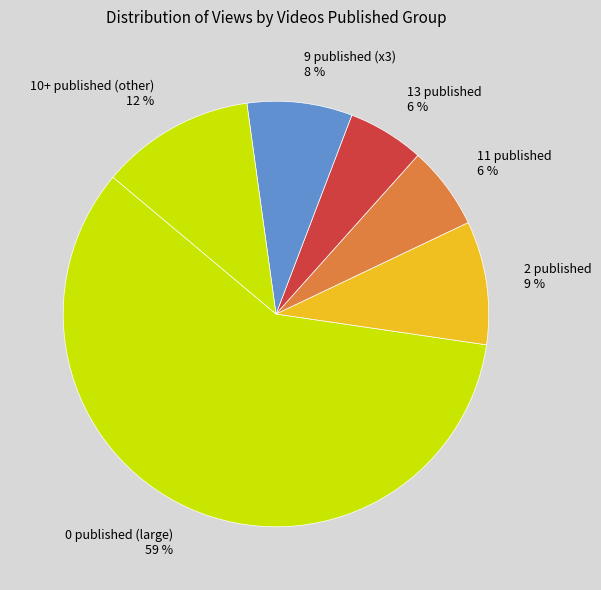

Is it true that 11 published 6 % is 6% of the pie?

True